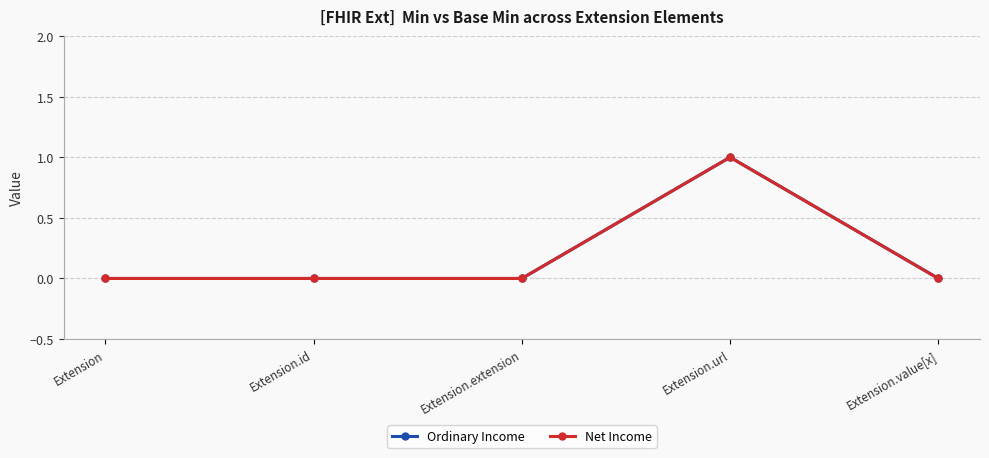

What is the sum of the Ordinary Income values at Extension.url and Extension.value[x]?

1